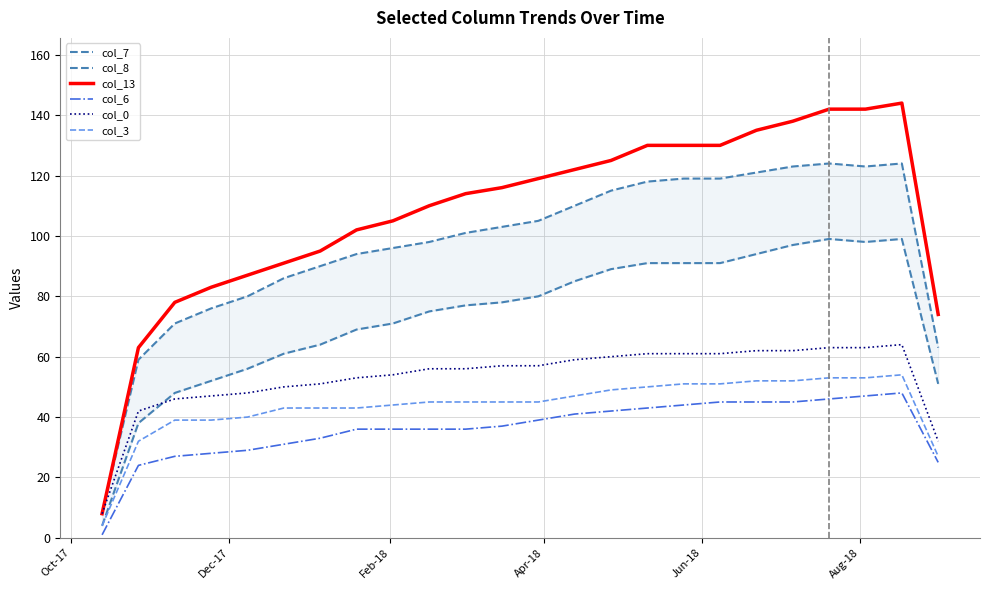

True or false: col_6 and col_0 cross at least once.

False